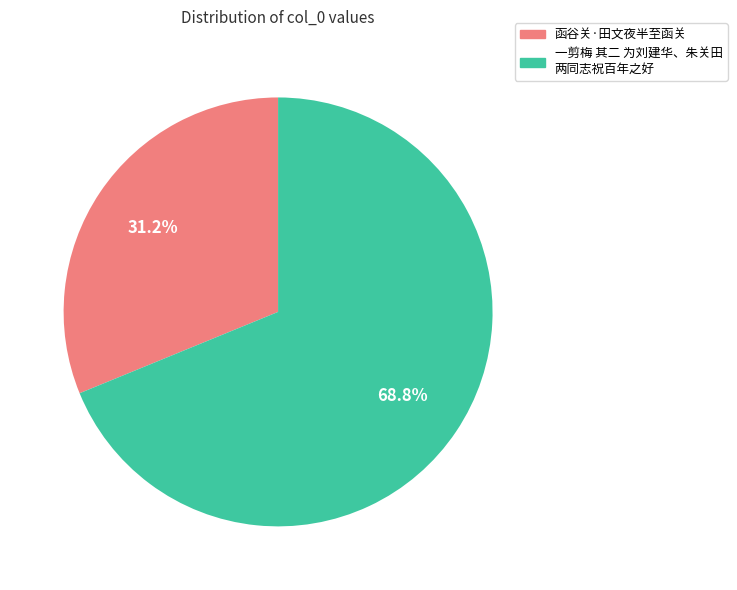

Is there any slice that represents more than half of the pie?

Yes